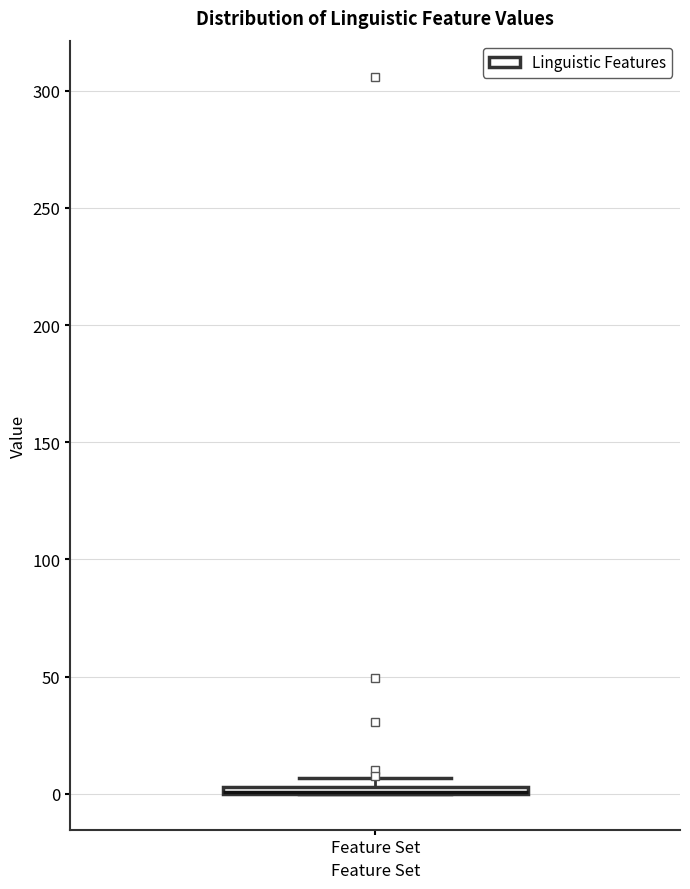

Where is the upper edge of the box for Feature Set on the y-axis? The values are not printed on the chart, so give them approximately, as read against the axis.

5